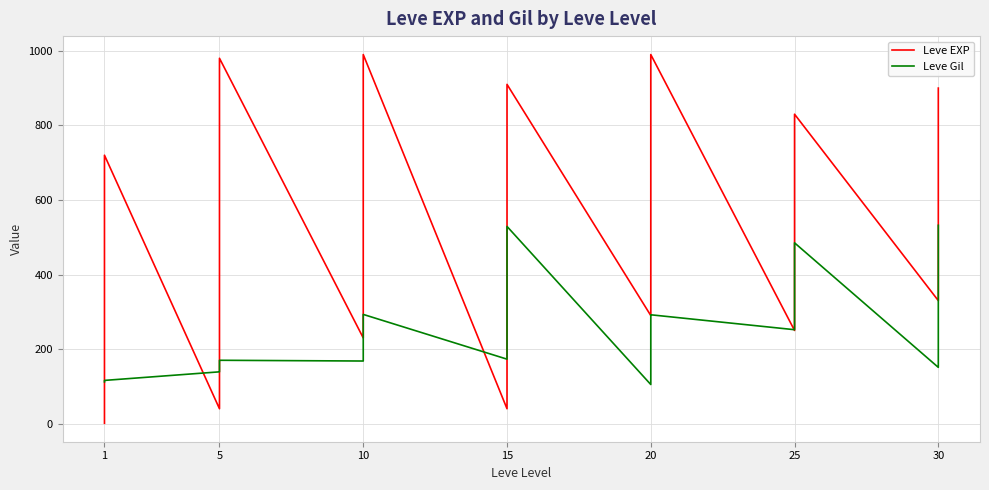

Reading left to right, extract all data points from this chart.

Leve EXP: 1	450	630	630	630	720	40	230	600	600	600	980	230	880	880	880	990	990	40	40	100	790	790	910	290	600	710	710	960	990	250	250	250	390	490	830	330	730	900	900
Leve Gil: 112	112	112	113	113	116	139	139	139	140	169	170	168	168	250	288	288	293	173	173	223	245	529	529	105	166	192	280	290	292	252	268	277	296	298	485	151	355	463	532